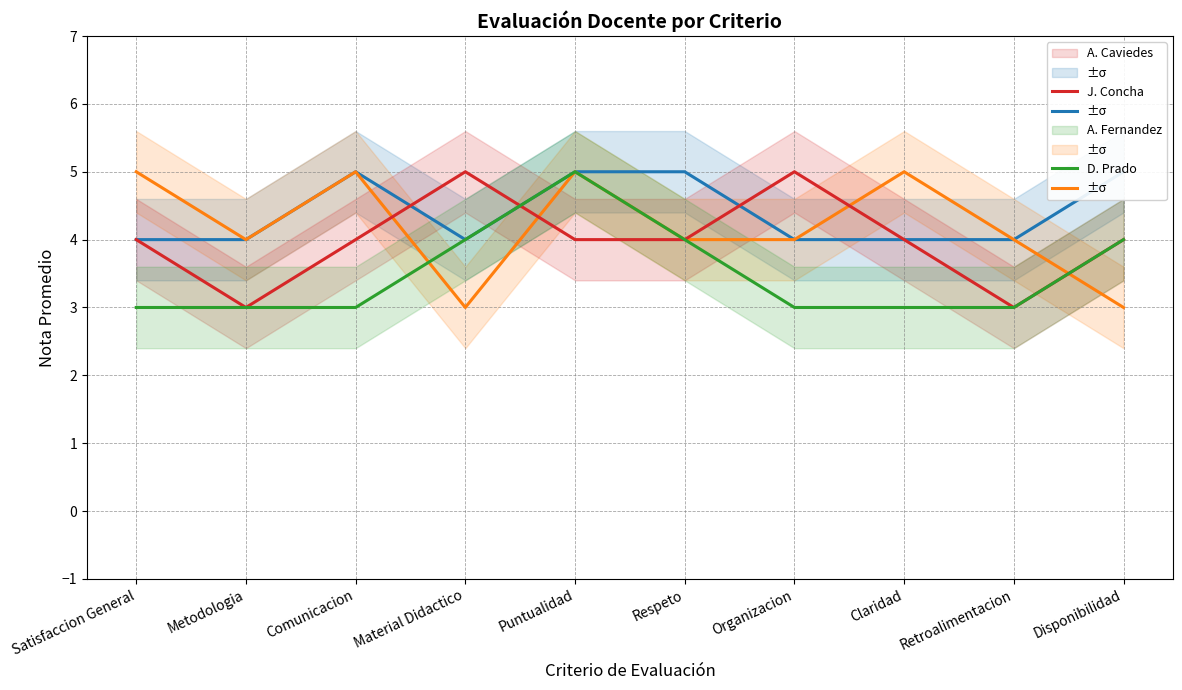

Reading right to left, list all the values displayed in this chart.

A. Caviedes: Disponibilidad=5	Retroalimentacion=4	Claridad=4	Organizacion=4	Respeto=5	Puntualidad=5	Material Didactico=4	Comunicacion=5	Metodologia=4	Satisfaccion General=4
J. Concha: Disponibilidad=3	Retroalimentacion=4	Claridad=5	Organizacion=4	Respeto=4	Puntualidad=5	Material Didactico=3	Comunicacion=5	Metodologia=4	Satisfaccion General=5
A. Fernandez: Disponibilidad=4	Retroalimentacion=3	Claridad=4	Organizacion=5	Respeto=4	Puntualidad=4	Material Didactico=5	Comunicacion=4	Metodologia=3	Satisfaccion General=4
D. Prado: Disponibilidad=4	Retroalimentacion=3	Claridad=3	Organizacion=3	Respeto=4	Puntualidad=5	Material Didactico=4	Comunicacion=3	Metodologia=3	Satisfaccion General=3